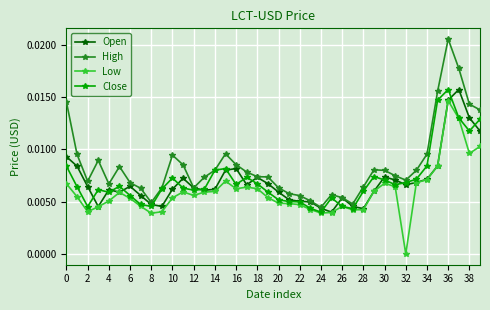

At how many categories does at least one series exceed 0?

40